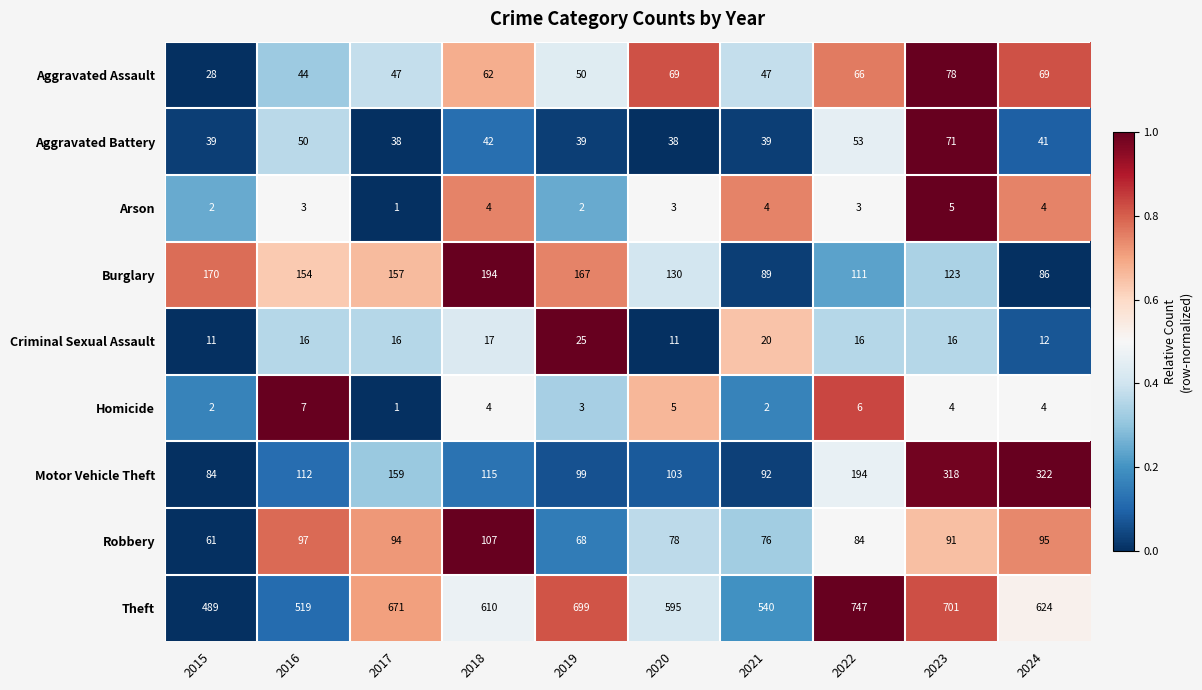

What is the sum of all Burglary values?

1381